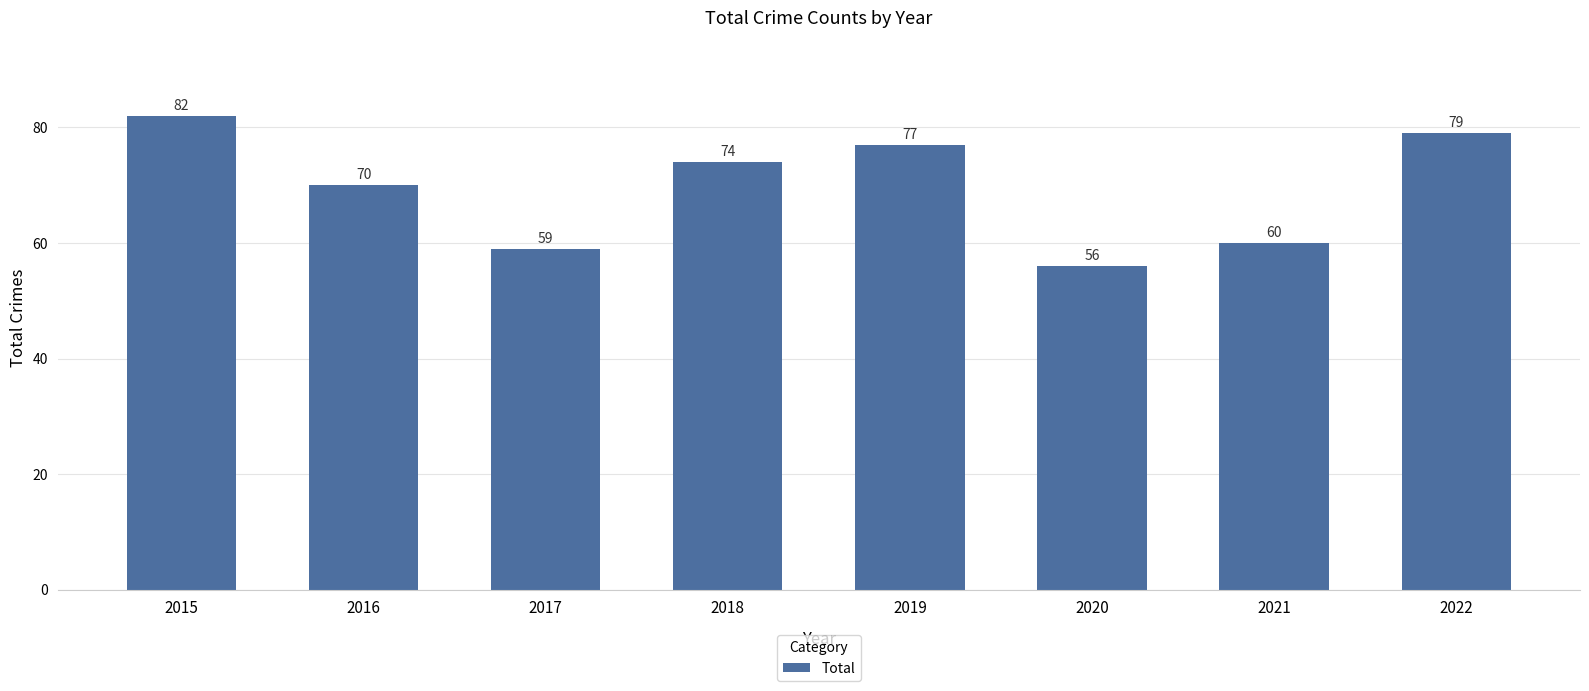

How many series are shown in this chart?

1